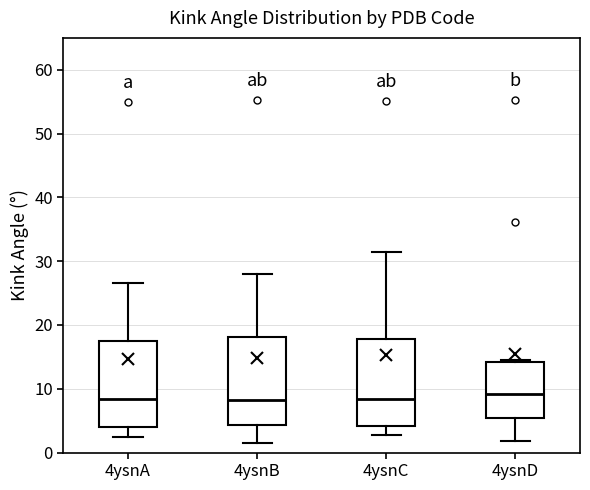

Where is the upper edge of the box for 4ysnA on the y-axis? The values are not printed on the chart, so give them approximately, as read against the axis.

18